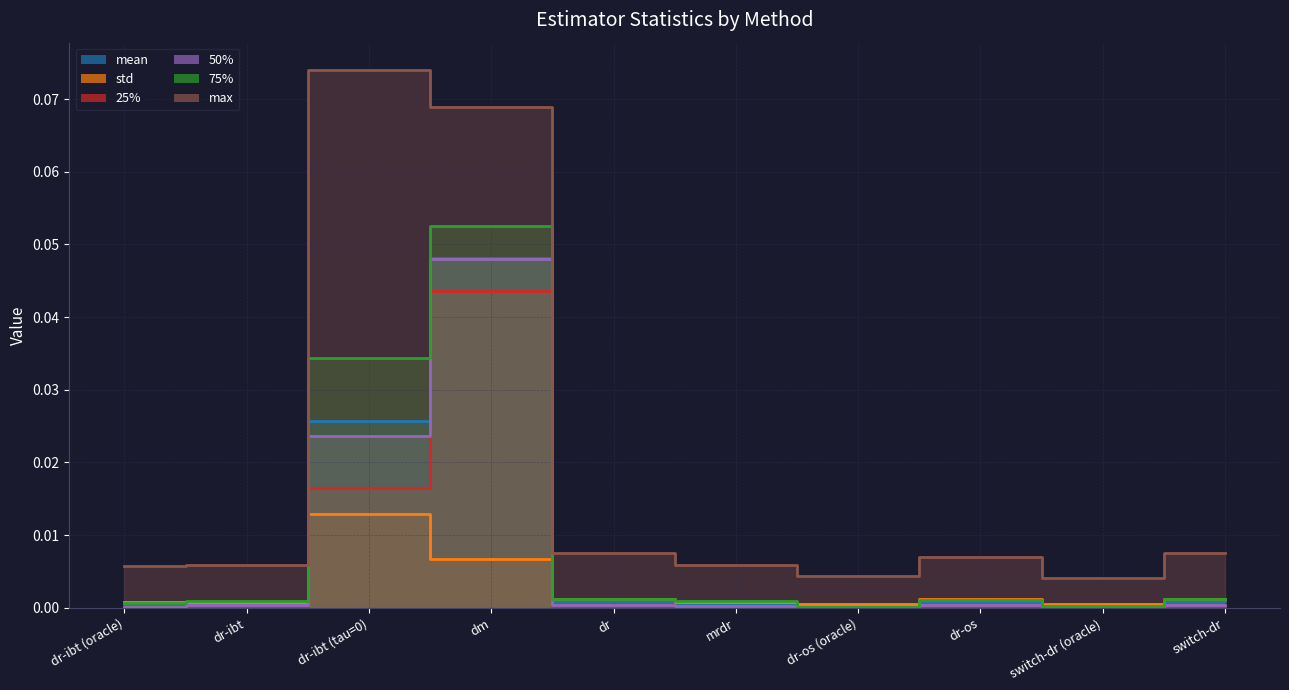

What is the label of the 6th point from the left?

mrdr